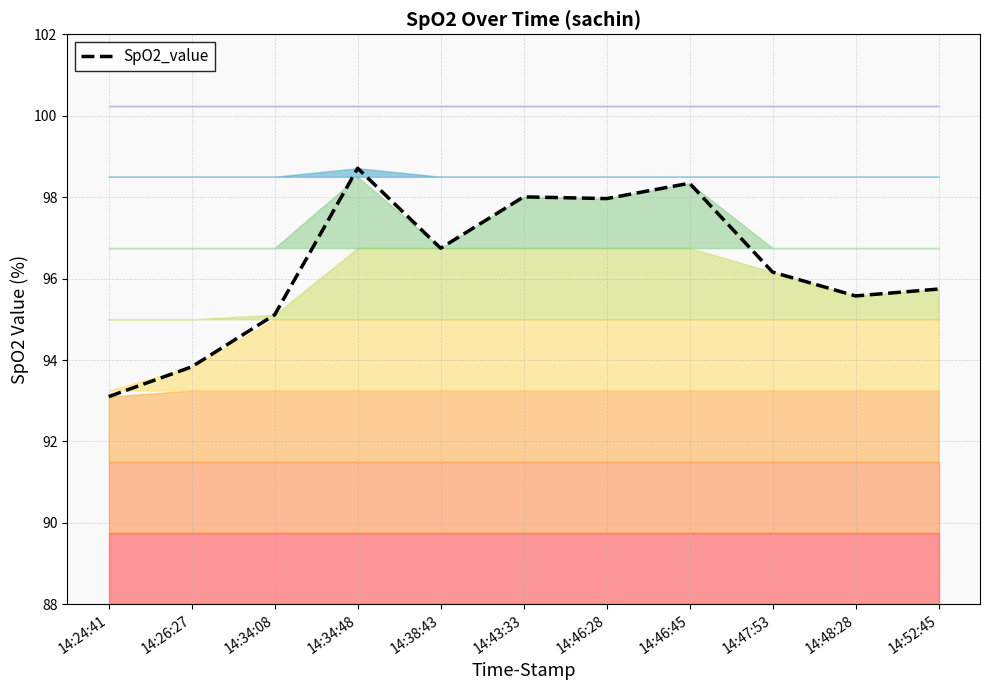

What is the sum of the values at 14:52:45 and 14:38:43?

192.5